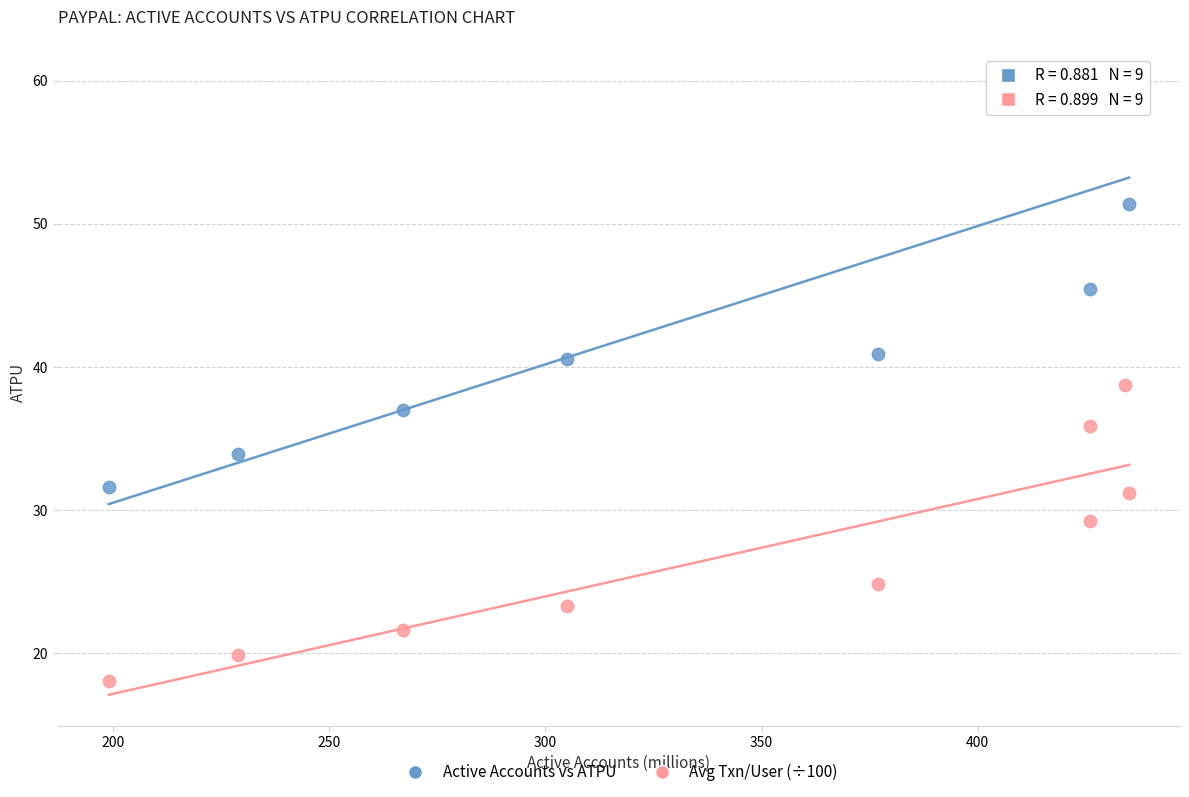

Across all data points, what is the range of Y values (max minus min)?

42.6